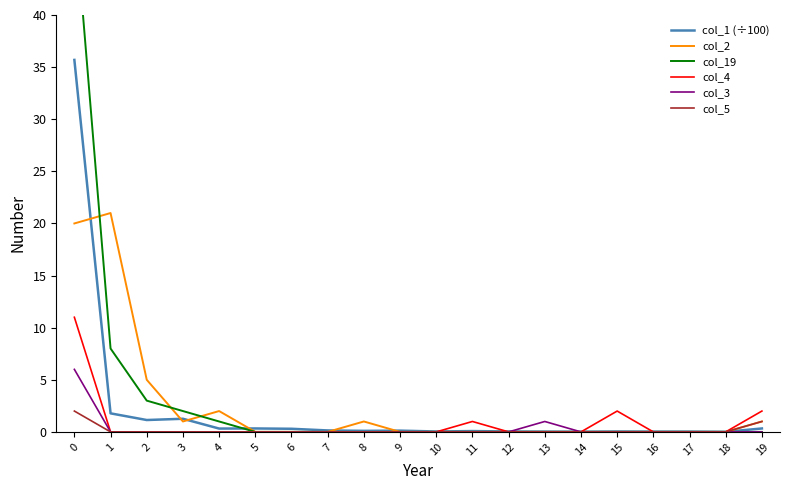

True or false: col_4 and col_3 intersect in this chart.

False